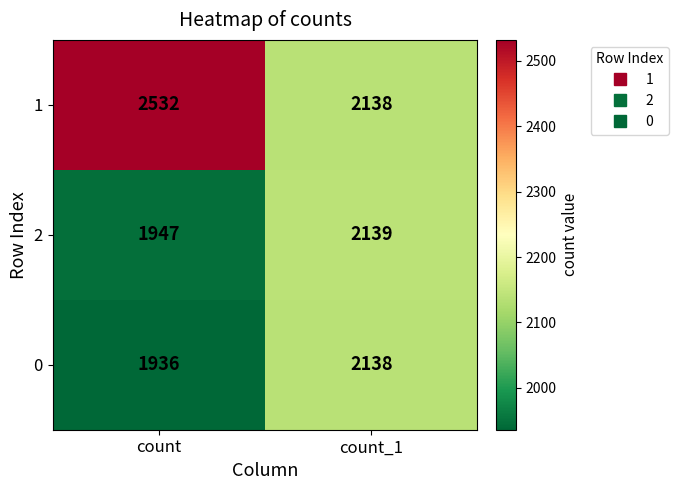

Is the value of 1 at count greater than the value of 2 at count_1?

Yes